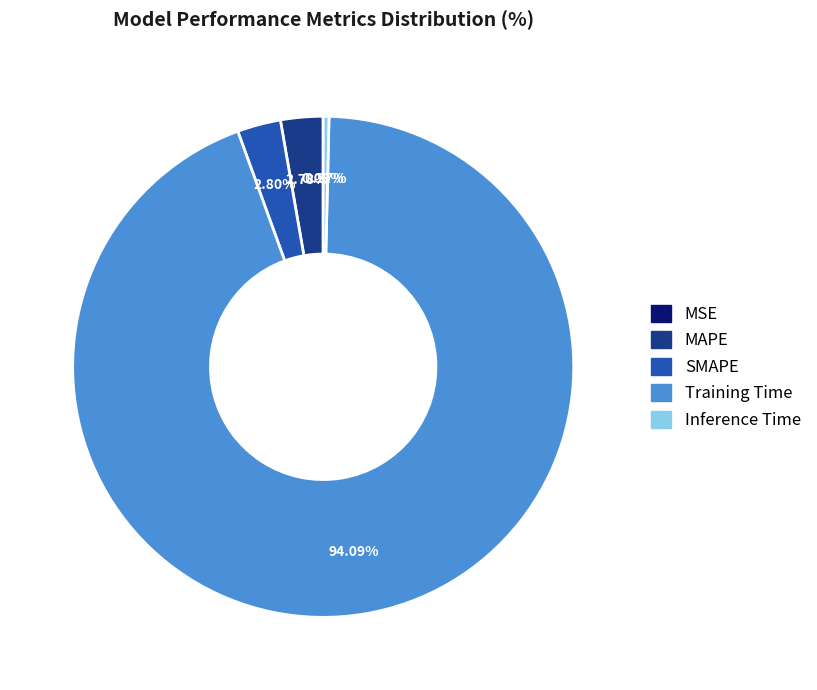

Combined, do SMAPE and Inference Time account for over 50%?

No